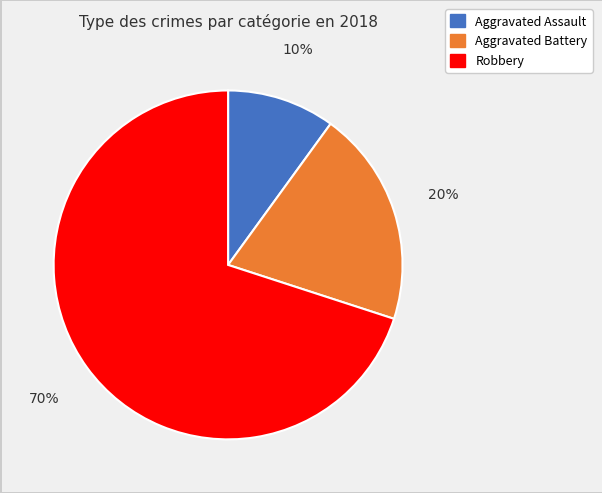

Does any single category account for the majority?

Yes